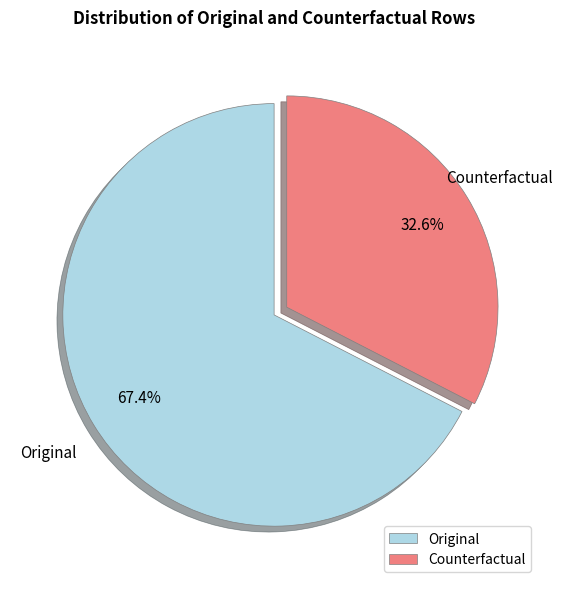

To the nearest percent, what is the difference between the largest and smallest slice percentages?

35%